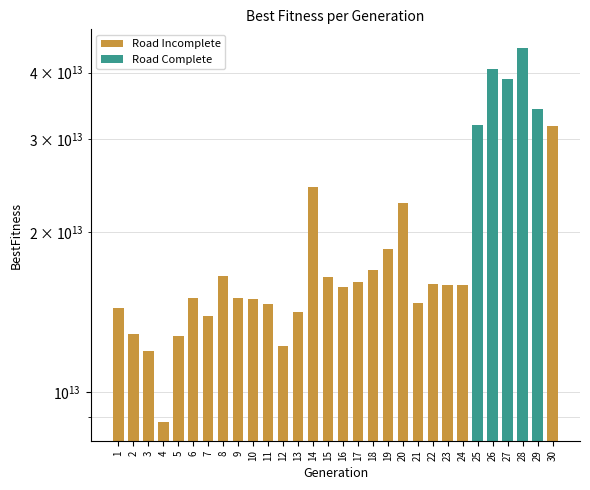

What is the greatest value displayed?

44487128645632